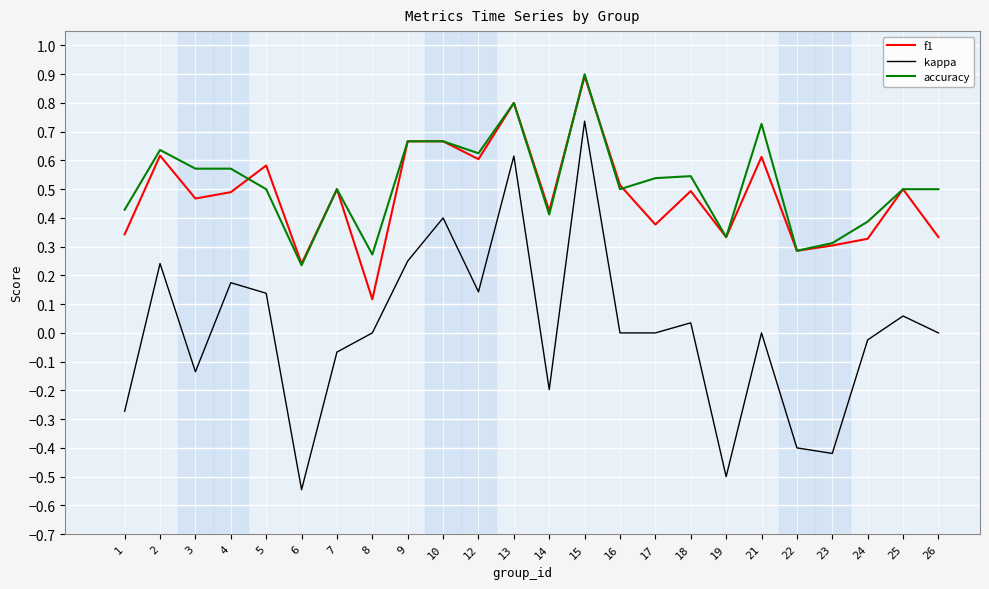

The f1 series shows 0.1 at 19. True or false?

False